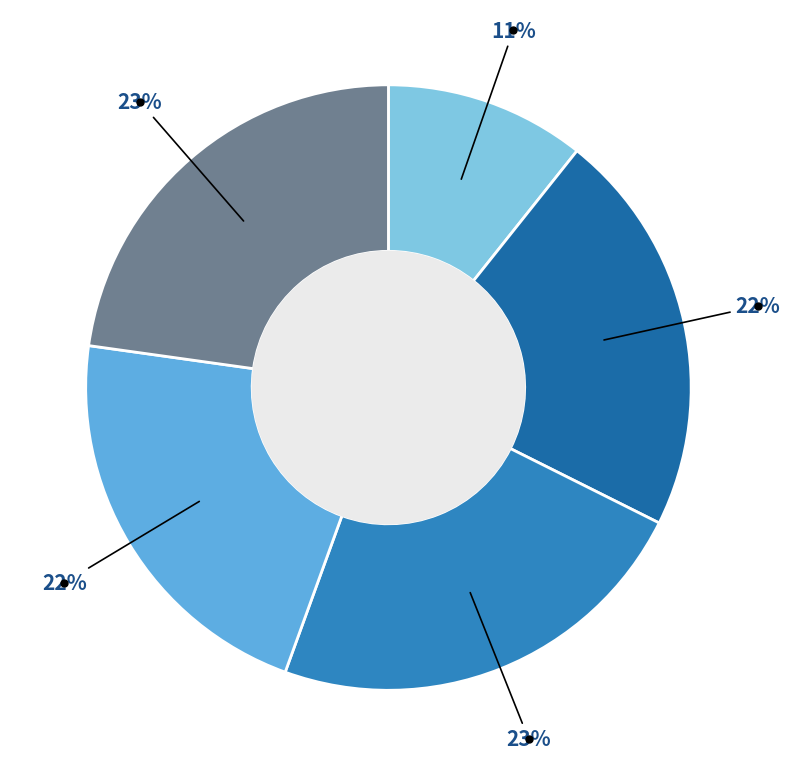

To the nearest percent, what is the difference between the largest and smallest slice percentages?

12%